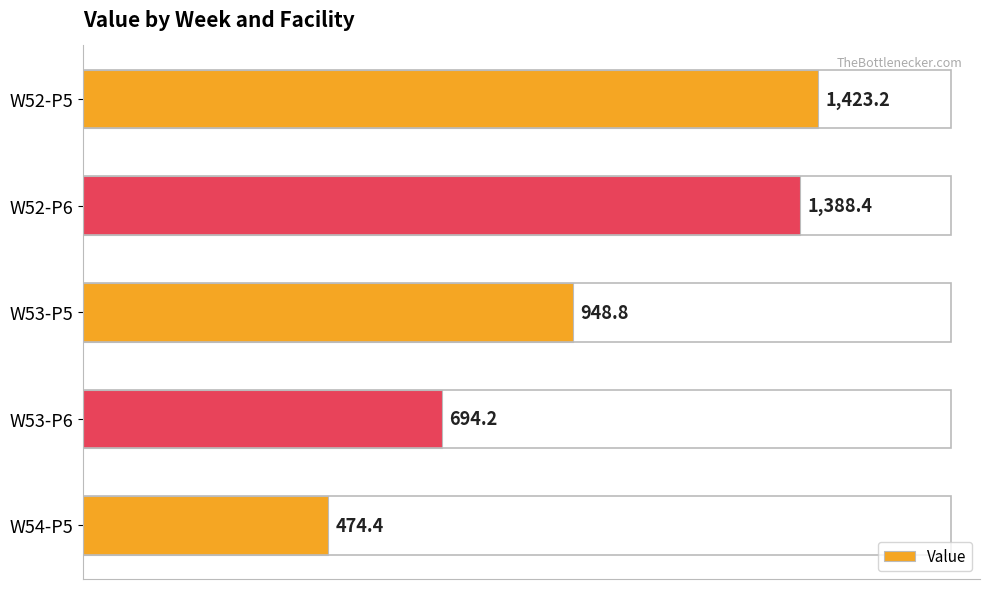

What is the difference between the maximum and second lowest values?

729.0